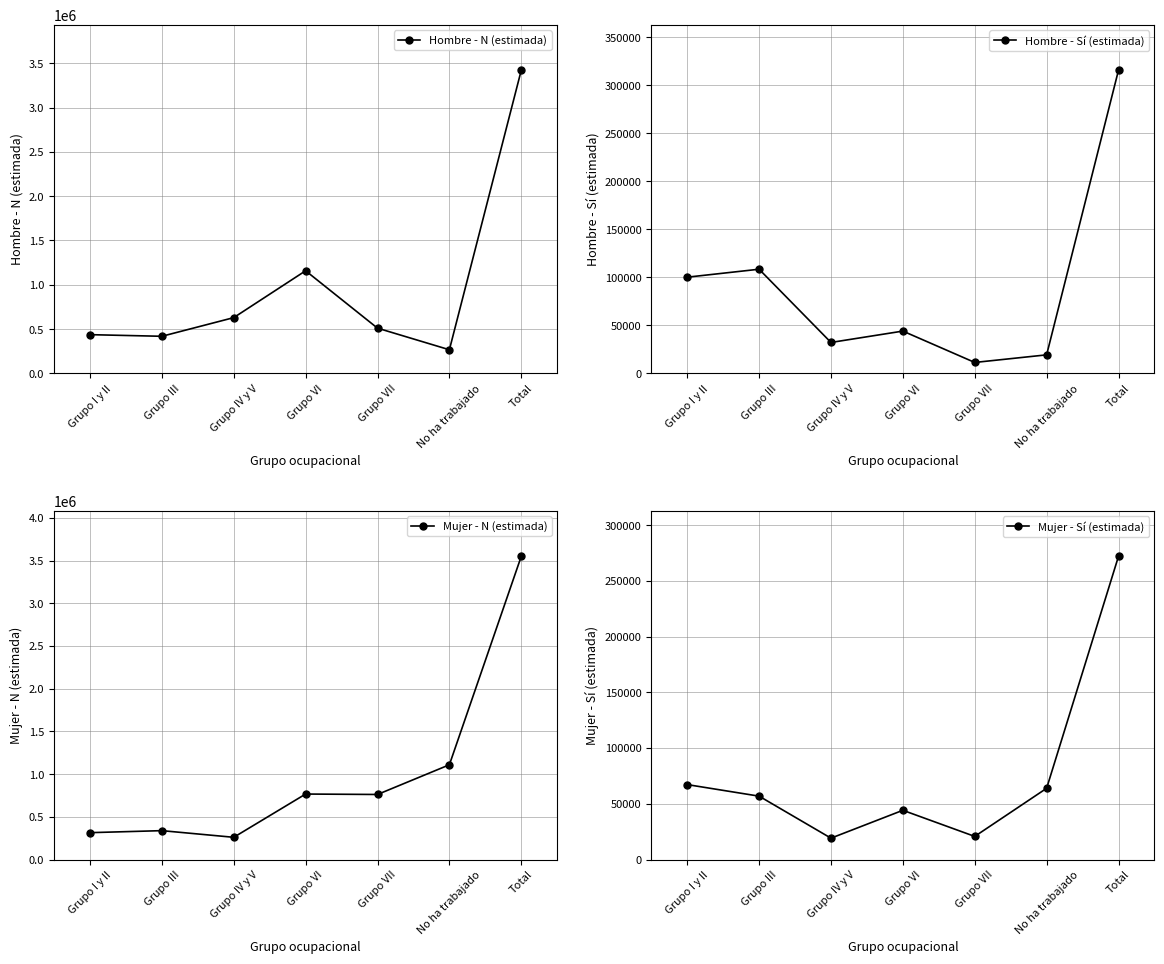

What is the sum of the Mujer - N (estimada) values at Grupo IV y V and Grupo III?

598140